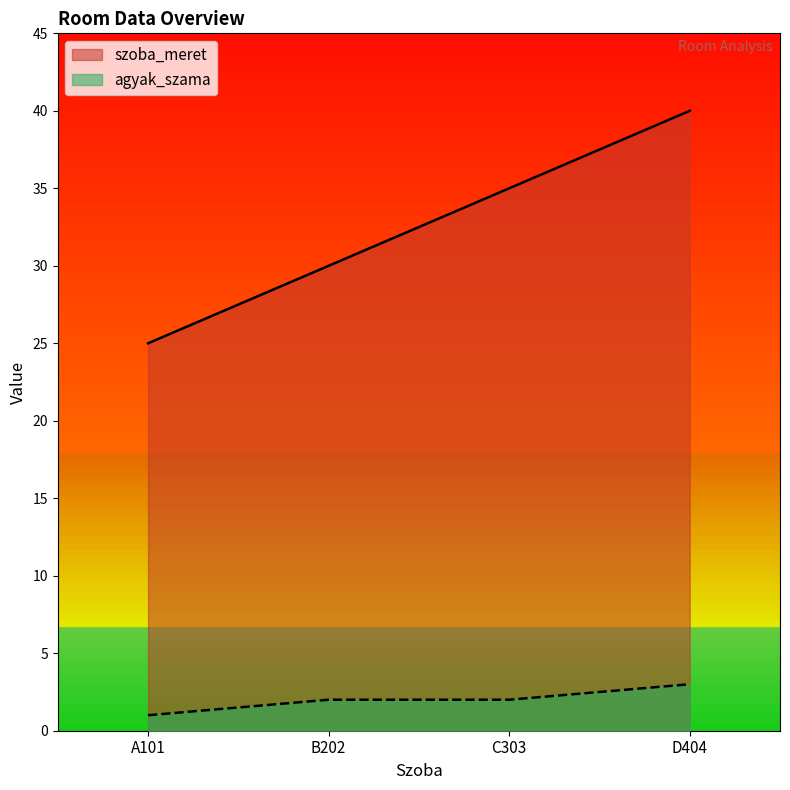

What is the difference between the maximum and second lowest values in the agyak_szama series?

1